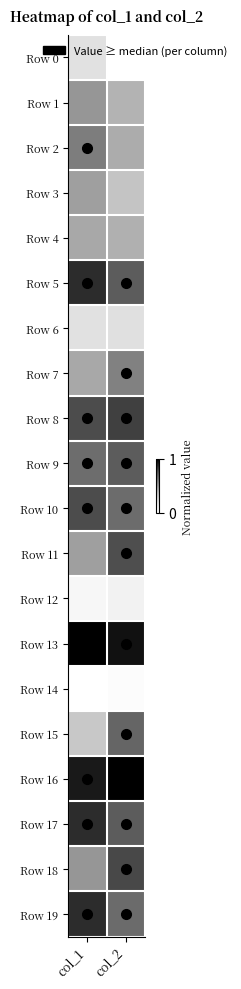

Reading right to left, transcribe all the data shown in this chart.

Row 0: col_2=0.0	col_1=0.2
Row 1: col_2=0.4	col_1=0.5
Row 2: col_2=0.4	col_1=0.6
Row 3: col_2=0.3	col_1=0.5
Row 4: col_2=0.4	col_1=0.4
Row 5: col_2=0.7	col_1=0.9
Row 6: col_2=0.2	col_1=0.2
Row 7: col_2=0.6	col_1=0.4
Row 8: col_2=0.8	col_1=0.8
Row 9: col_2=0.7	col_1=0.6
Row 10: col_2=0.7	col_1=0.8
Row 11: col_2=0.8	col_1=0.5
Row 12: col_2=0.1	col_1=0.1
Row 13: col_2=0.9	col_1=1.0
Row 14: col_2=0.0	col_1=0.0
Row 15: col_2=0.7	col_1=0.3
Row 16: col_2=1.0	col_1=0.9
Row 17: col_2=0.7	col_1=0.9
Row 18: col_2=0.8	col_1=0.5
Row 19: col_2=0.7	col_1=0.9